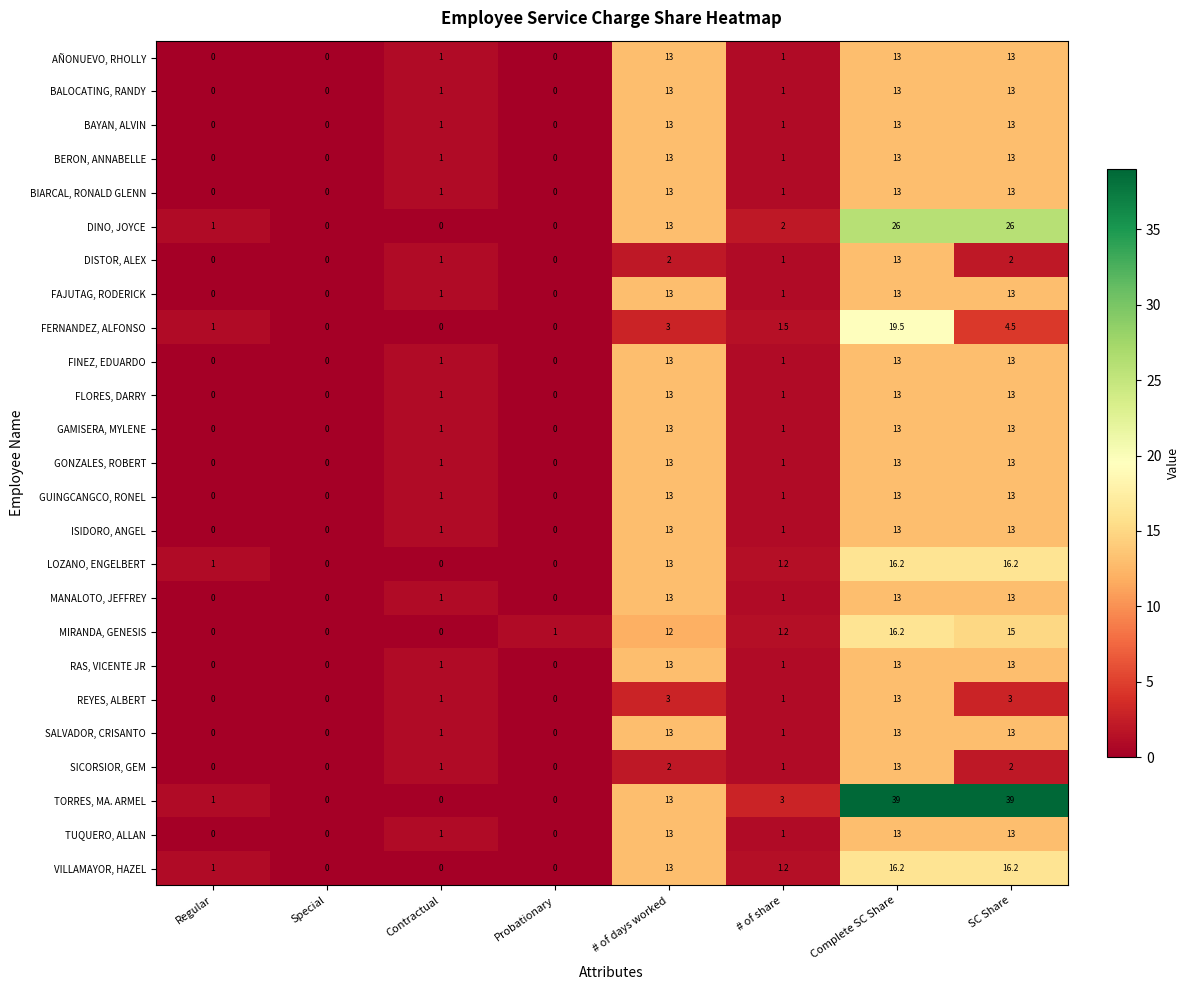

What is the difference between the highest and lowest values at # of days worked?

11.0